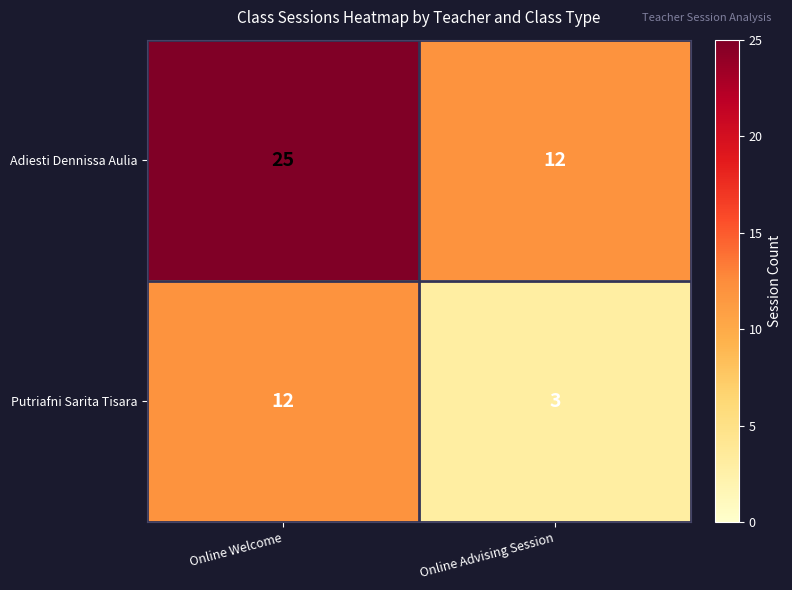

Reading right to left, list all the values displayed in this chart.

Adiesti Dennissa Aulia: 12	25
Putriafni Sarita Tisara: 3	12